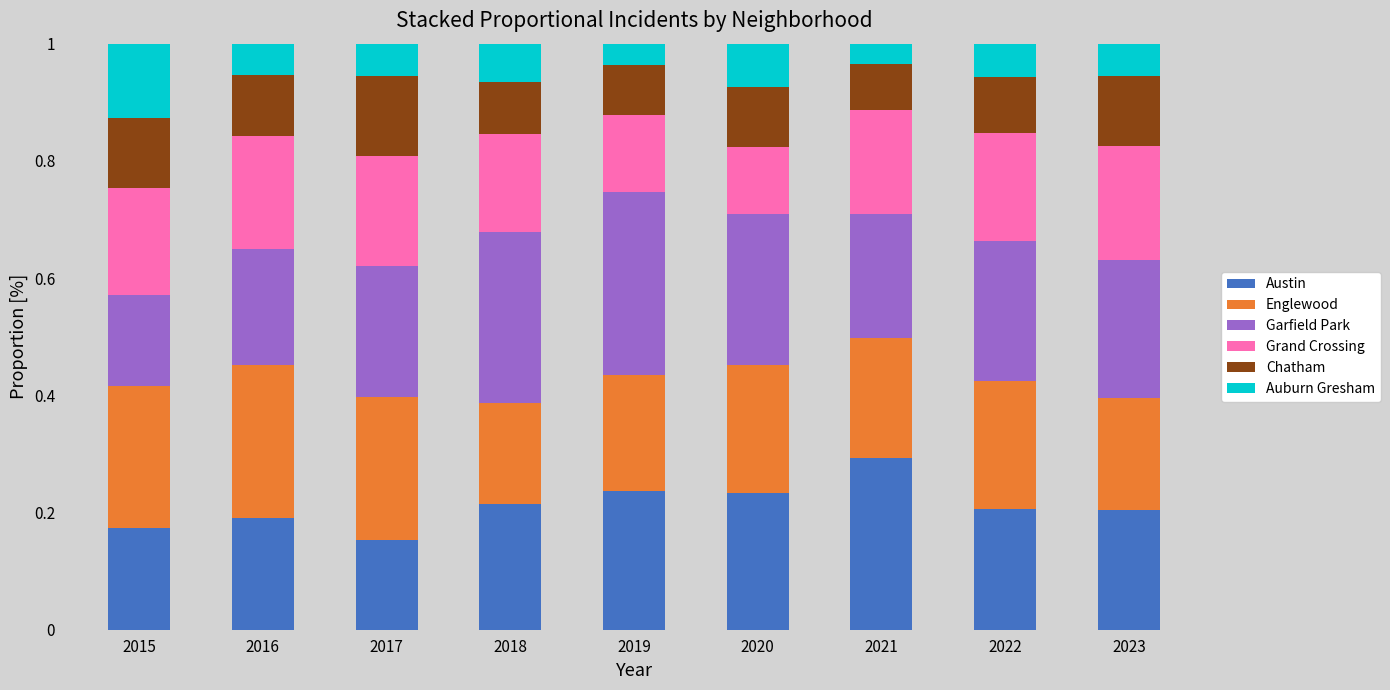

What is the total value across all series at 2020?

1.0